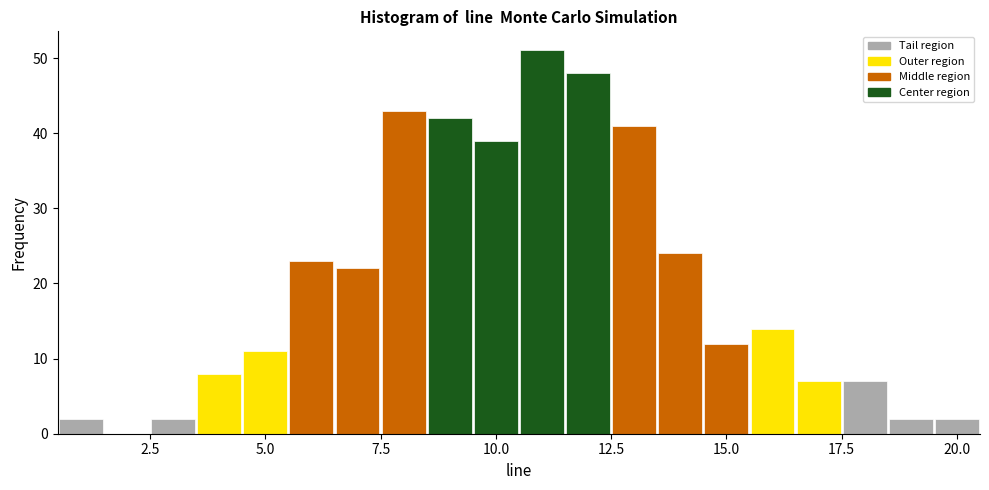

Read against the x-axis, roughly where is the centre of the tallest bar?

11.0